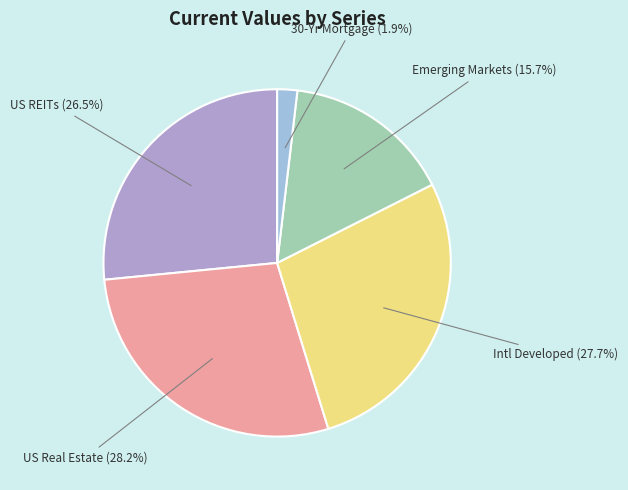

Between 30-Yr Mortgage and US REITs, which is larger?

US REITs